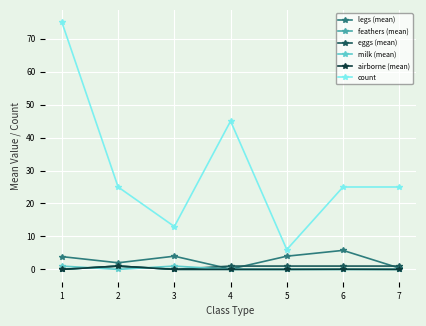

At which category is the sum across all series the highest?

1